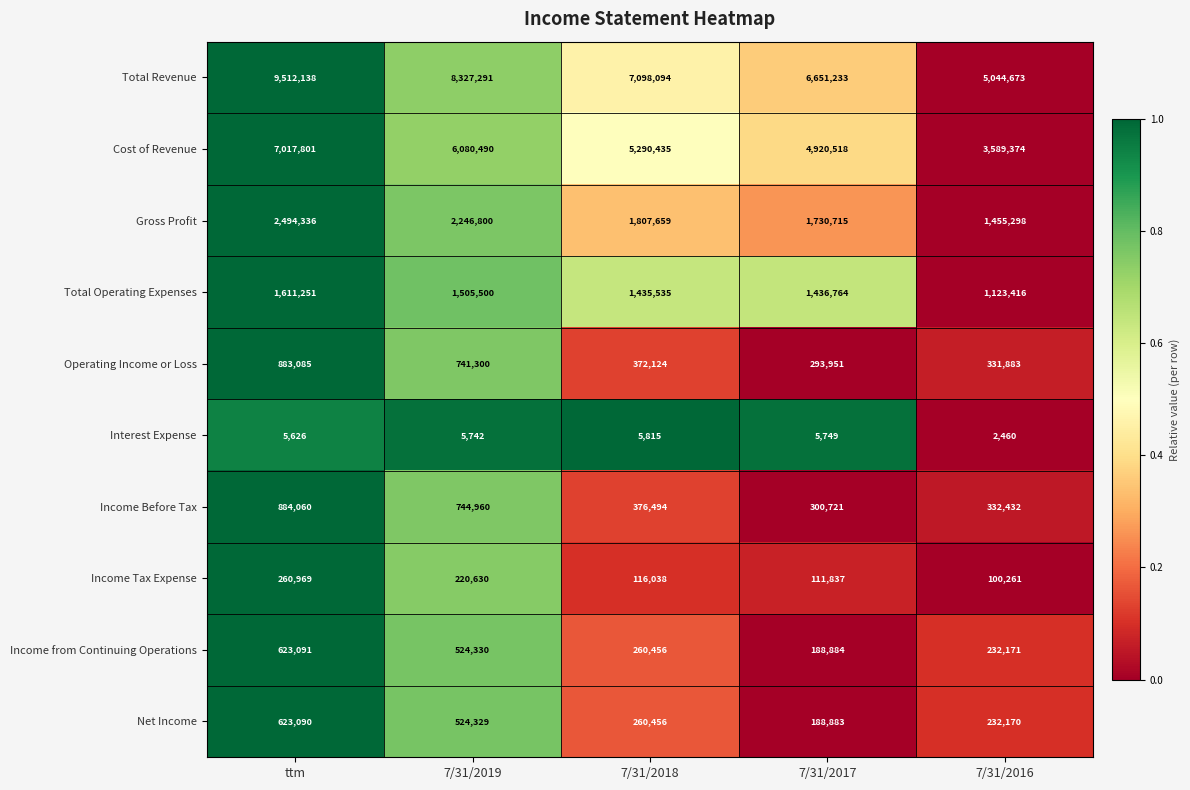

Count the number of data series in this chart.

10